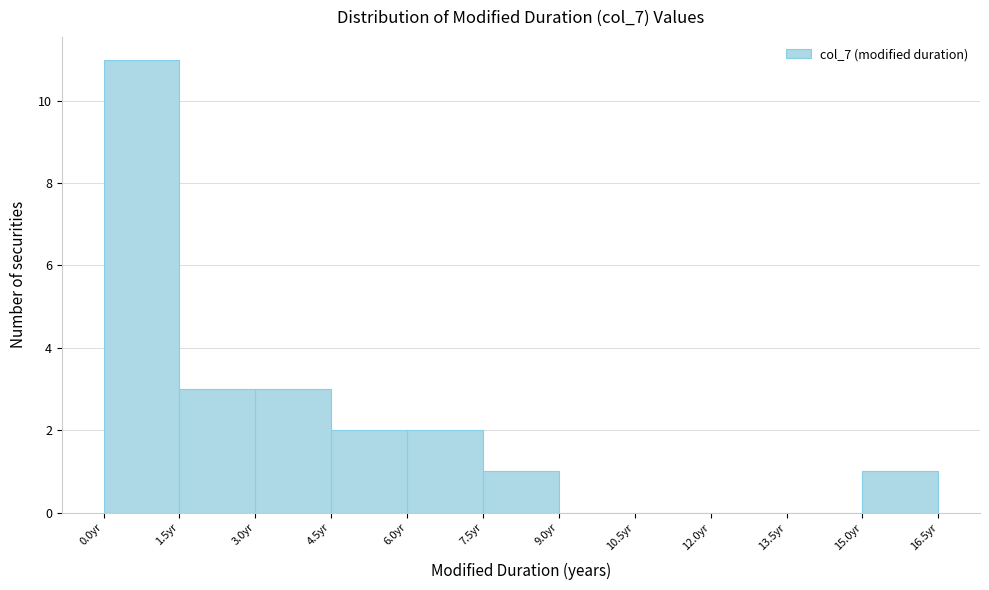

Which range on the x-axis has the tallest bar?

0.0 to 1.5